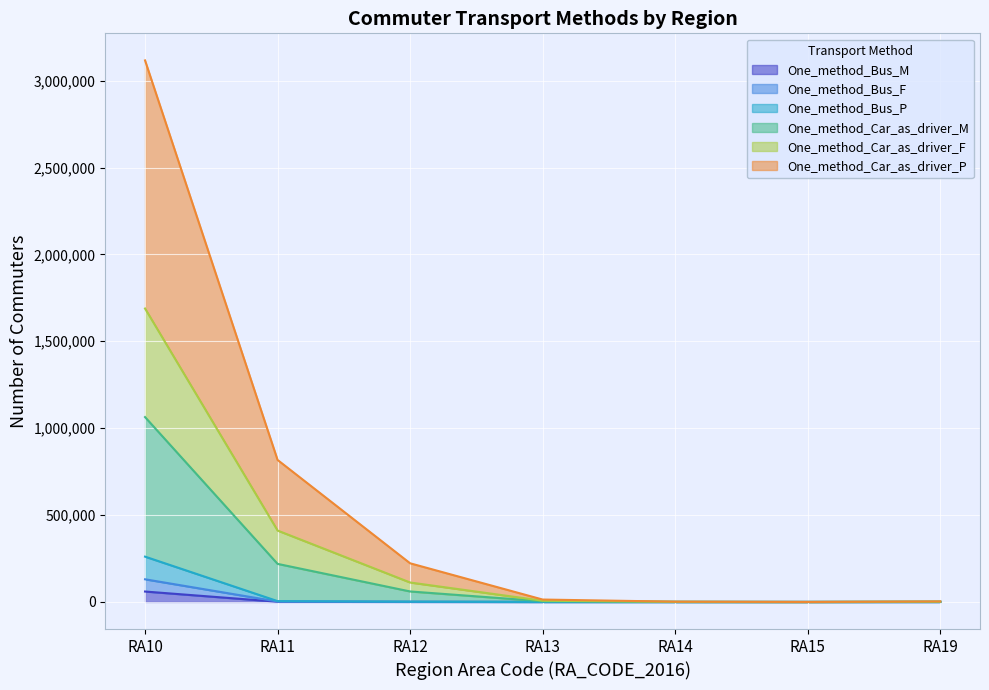

How many positive values does the One_method_Bus_F series have?

6